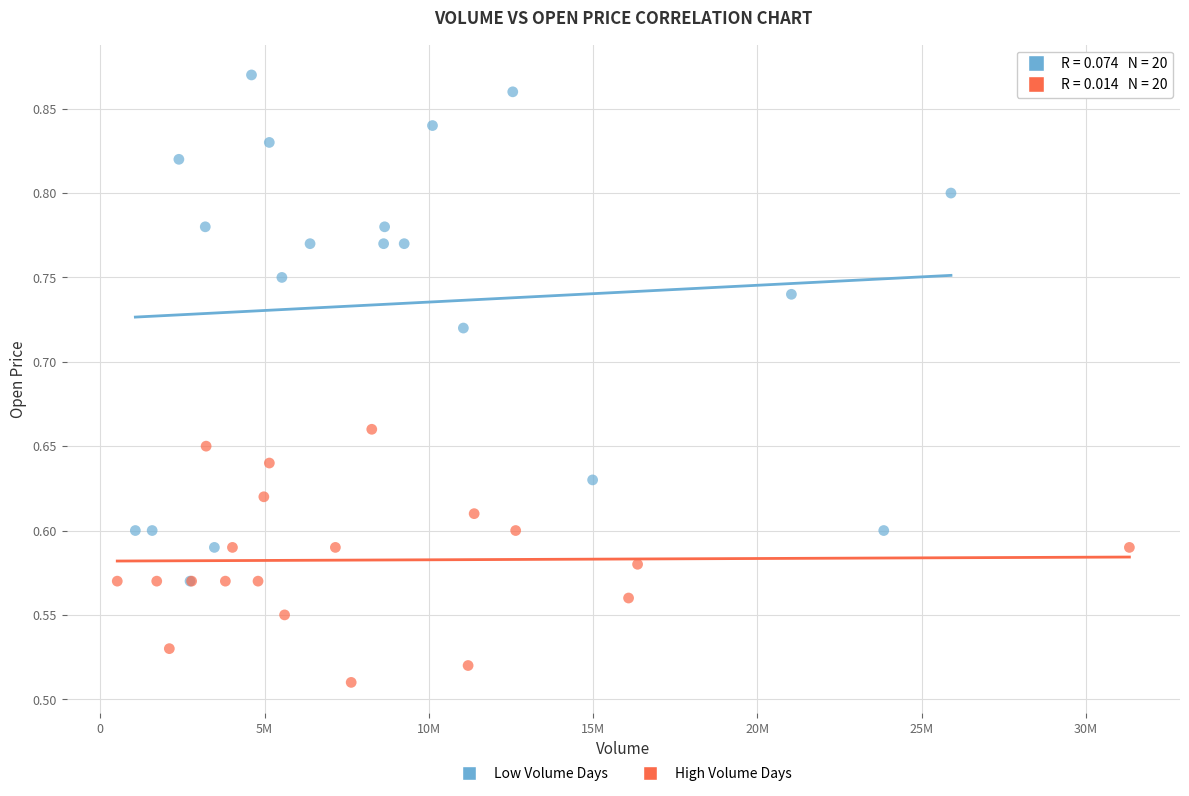

Which series has the widest spread of Y values?

Low Volume Days